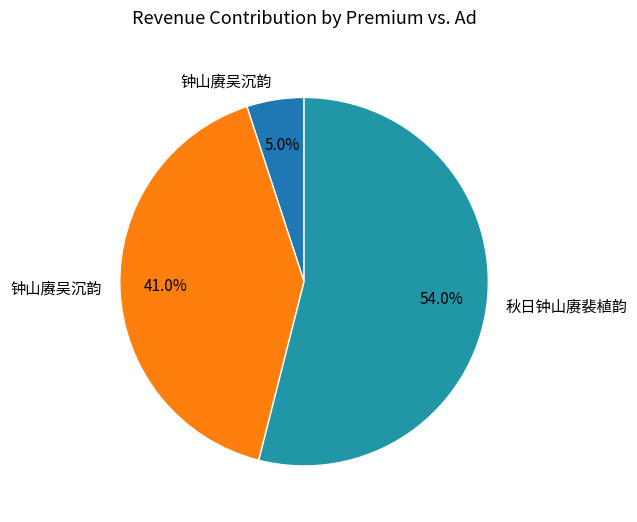

How many slices are in this pie chart?

3